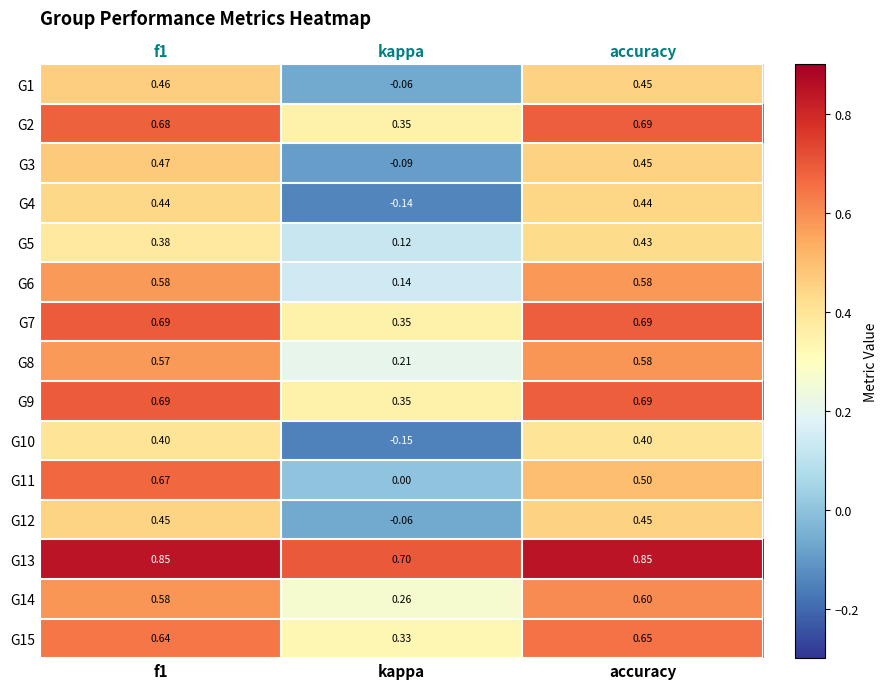

What value does the G3 series have at kappa?

-0.1